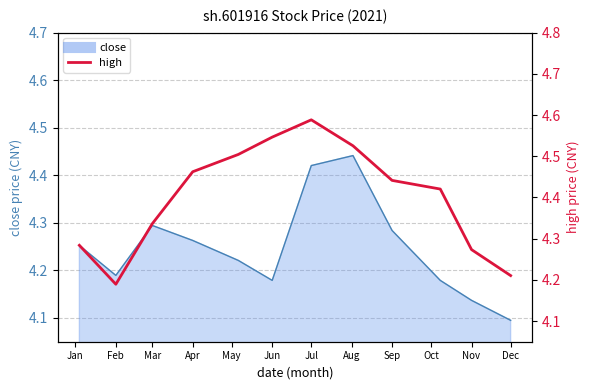

What is the highest value of the close line series?

4.4